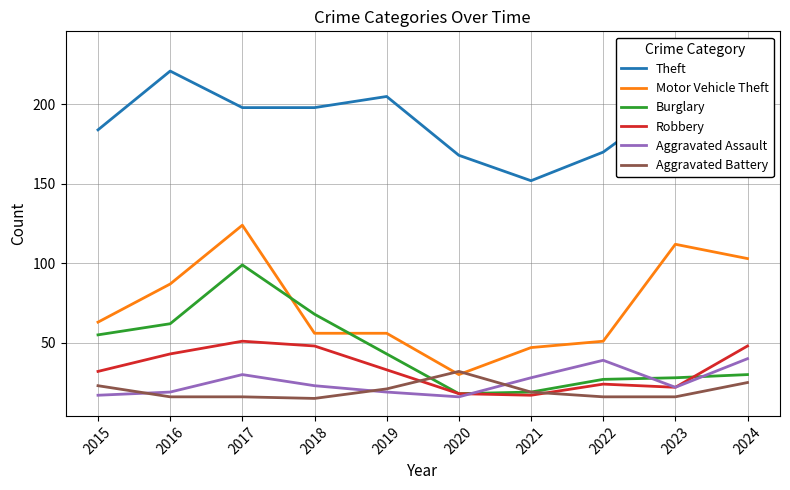

True or false: Aggravated Assault and Motor Vehicle Theft cross at least once.

False